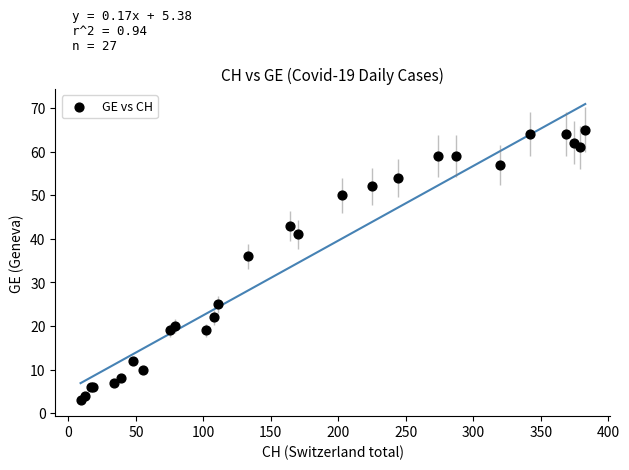

What Y value in the scatter plot is closest to 34?

36